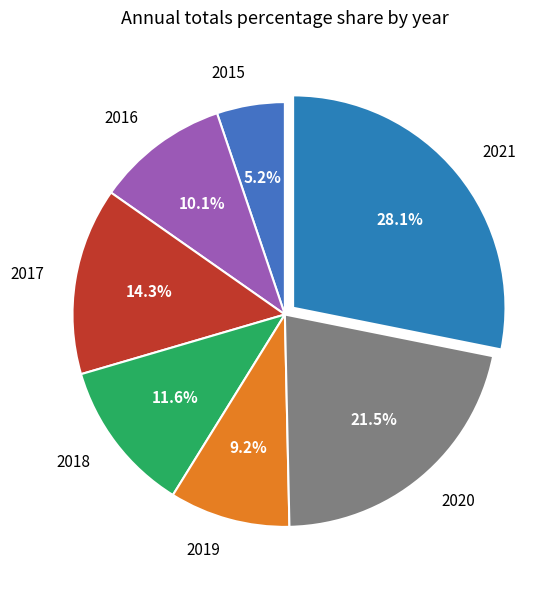

Count the number of slices in the pie.

7